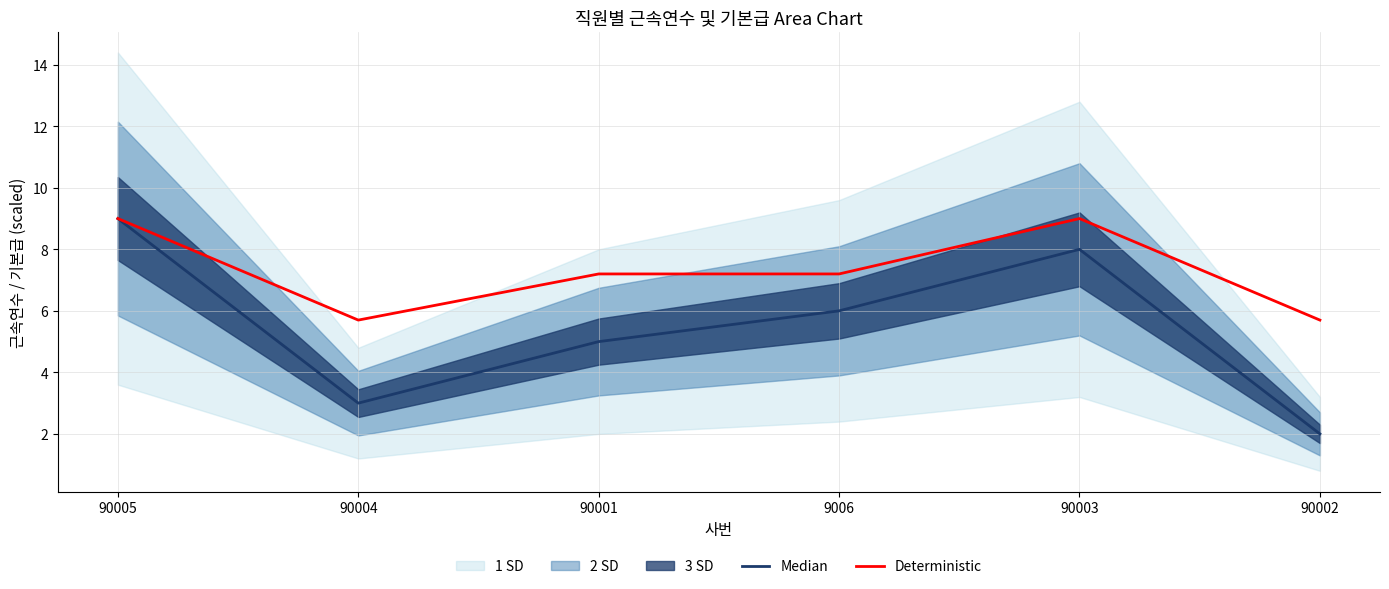

How many lines are shown in the chart?

2